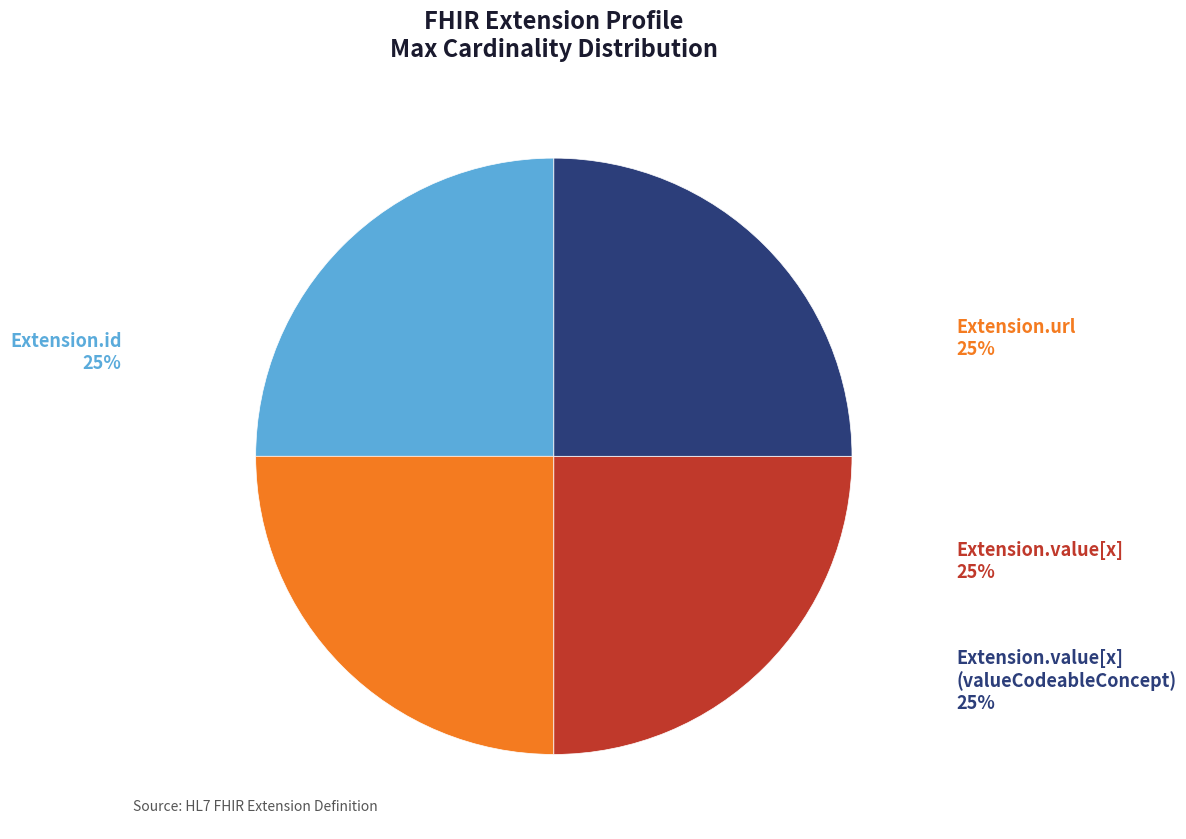

To the nearest percent, what is the average slice percentage?

25%